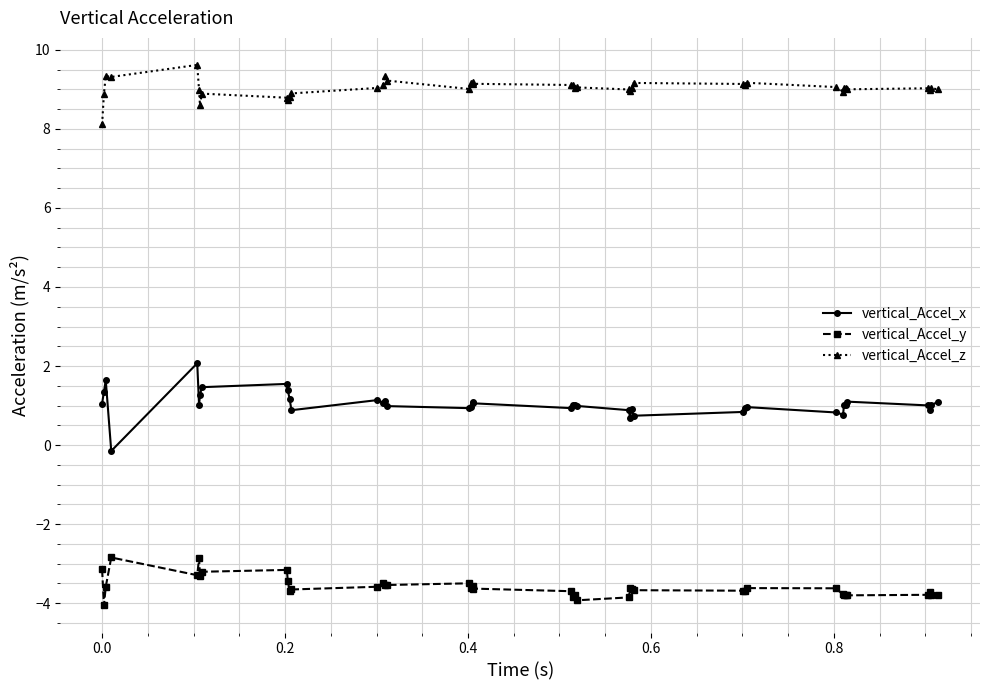

True or false: vertical_Accel_x and vertical_Accel_z cross at least once.

False